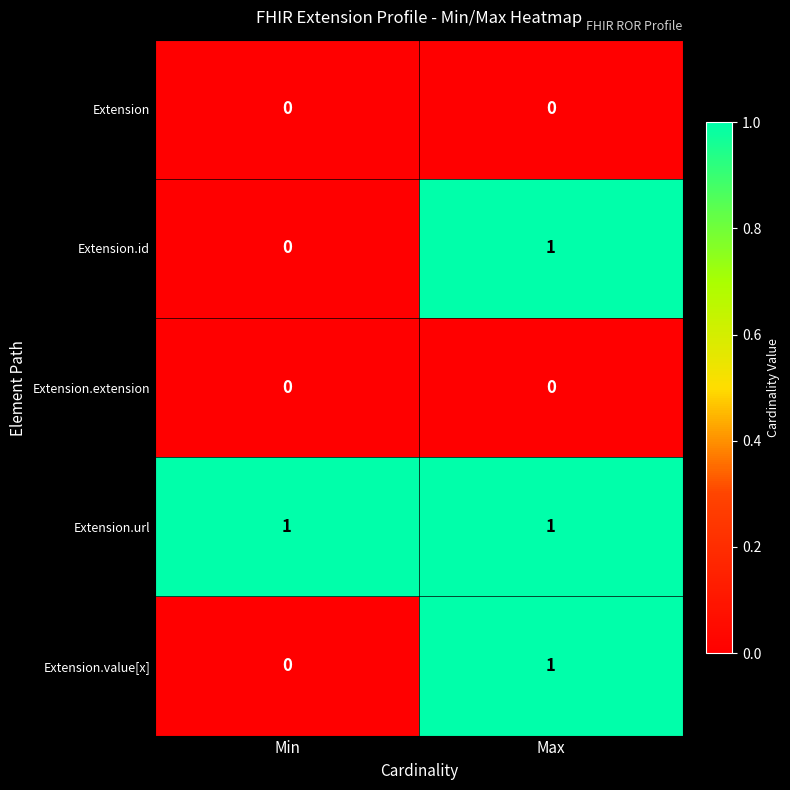

True or false: Extension.value[x] has a value of 2 at Max.

False